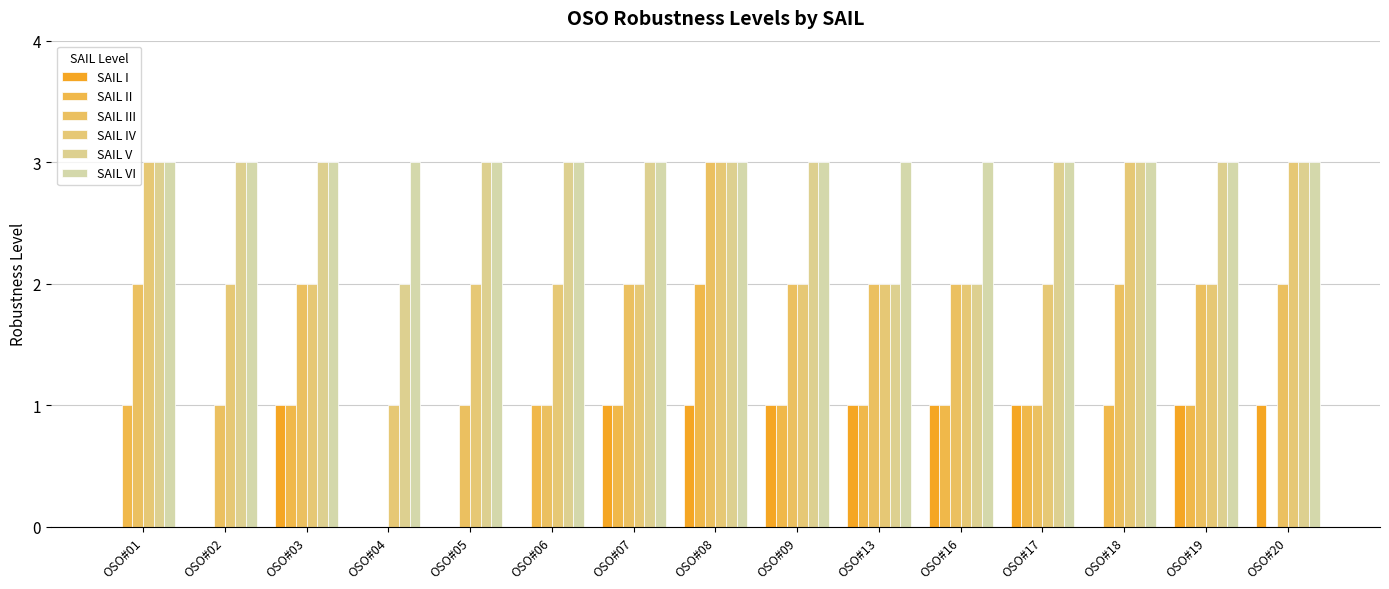

At which label is SAIL III closest to 1?

OSO#02